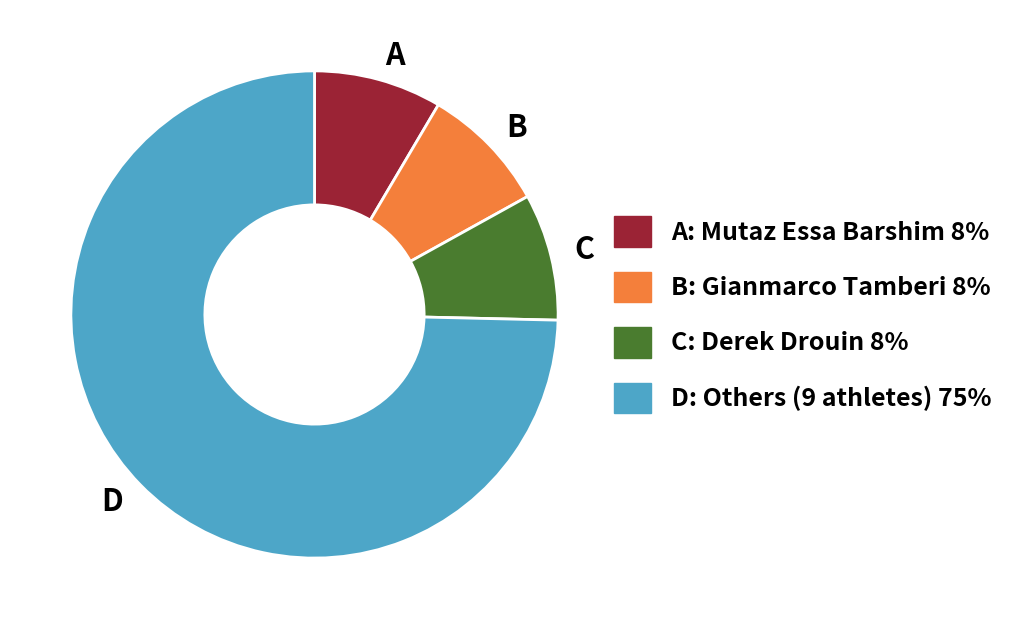

Do D and B together represent more than half of the pie?

Yes